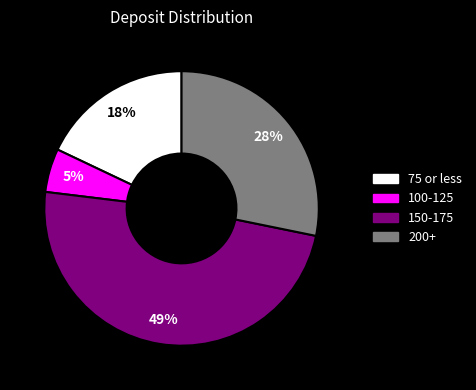

Is there any slice that represents more than half of the pie?

No